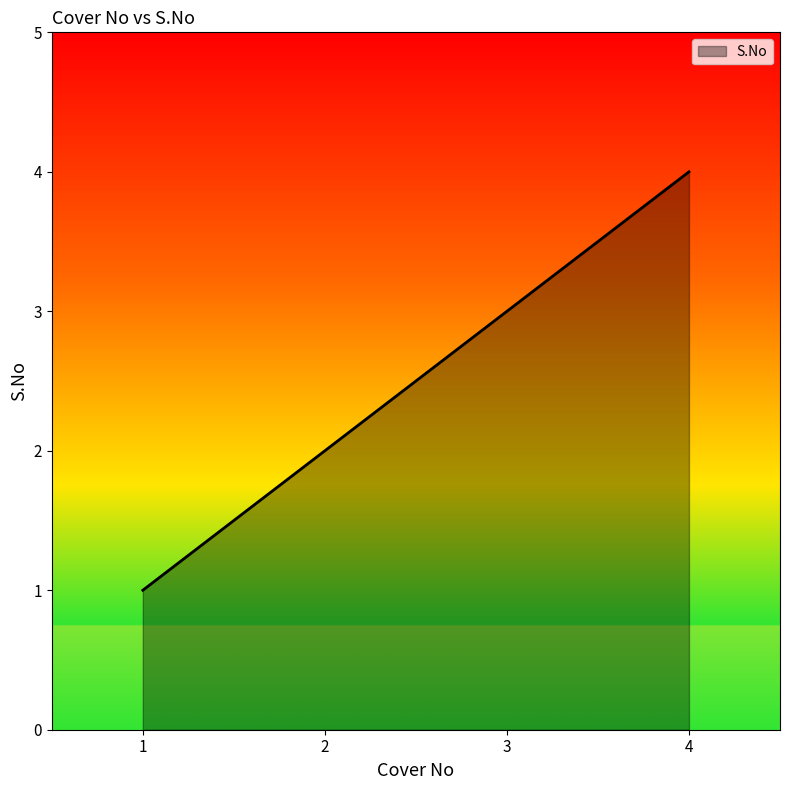

What is the change in value from 1 to 4?

+3